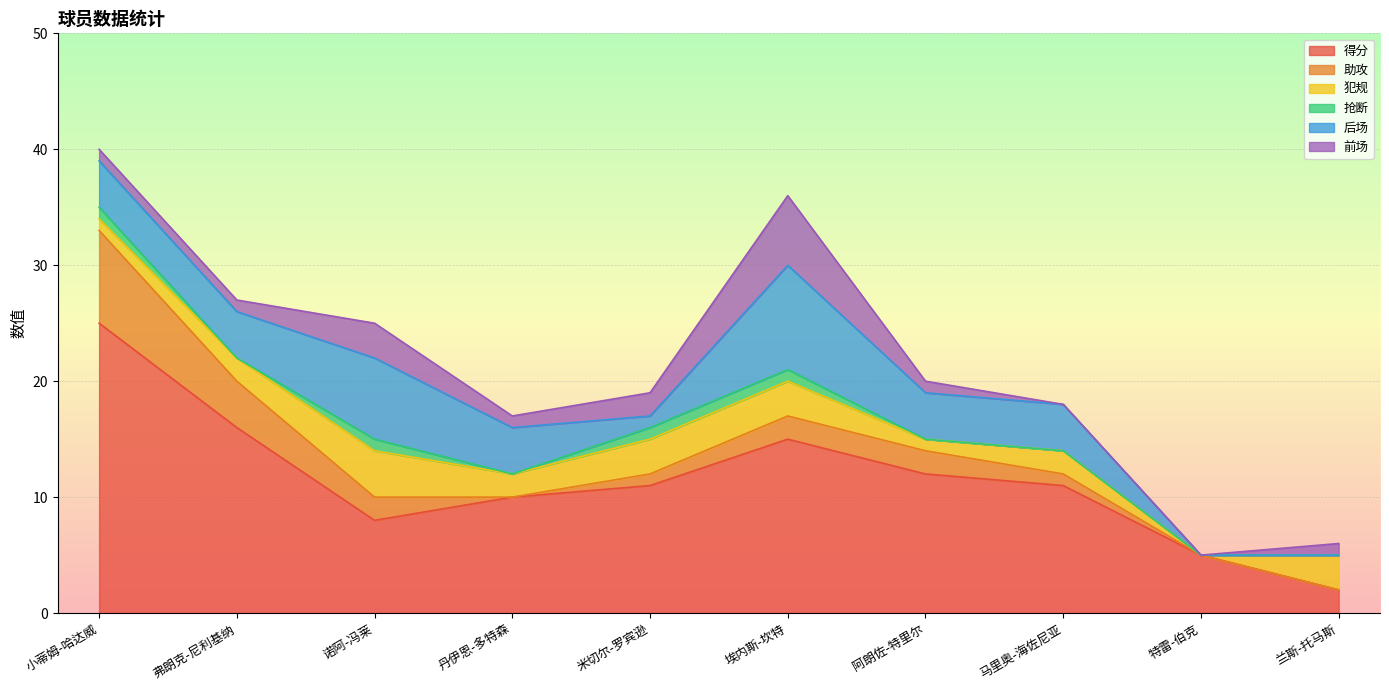

Reading left to right, transcribe all the data shown in this chart.

得分: 25	16	8	10	11	15	12	11	5	2
助攻: 8	4	2	0	1	2	2	1	0	0
犯规: 1	2	4	2	3	3	1	2	0	3
抢断: 1	0	1	0	1	1	0	0	0	0
后场: 4	4	7	4	1	9	4	4	0	0
前场: 1	1	3	1	2	6	1	0	0	1